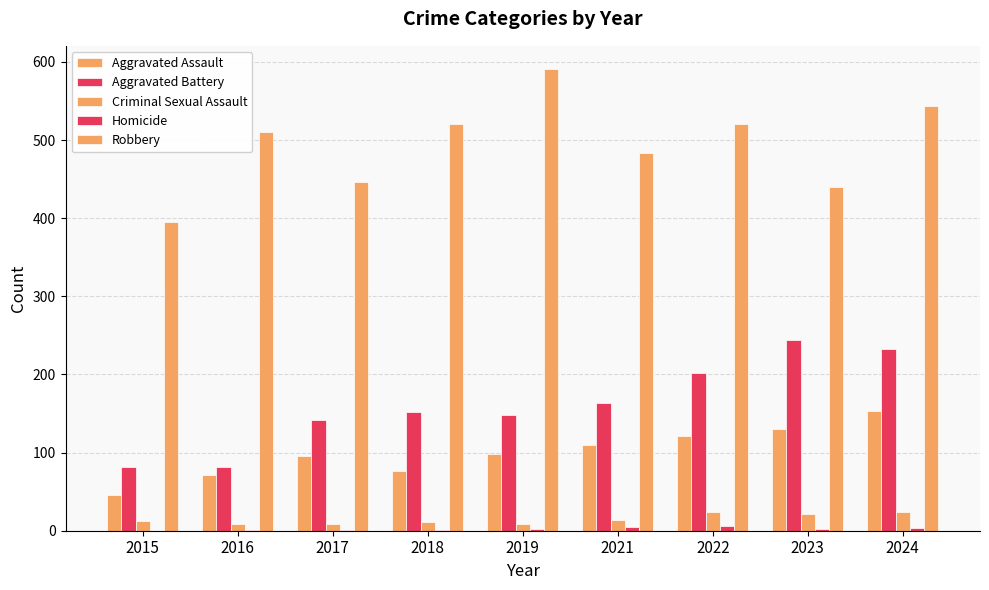

Which series has the largest range (max minus min)?

Robbery